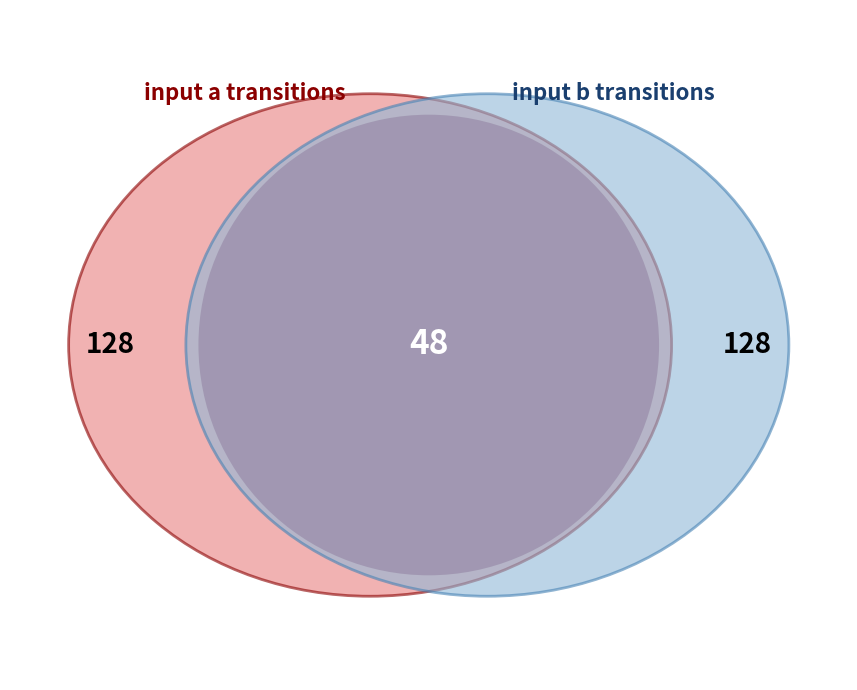

Count the number of slices in the pie.

3